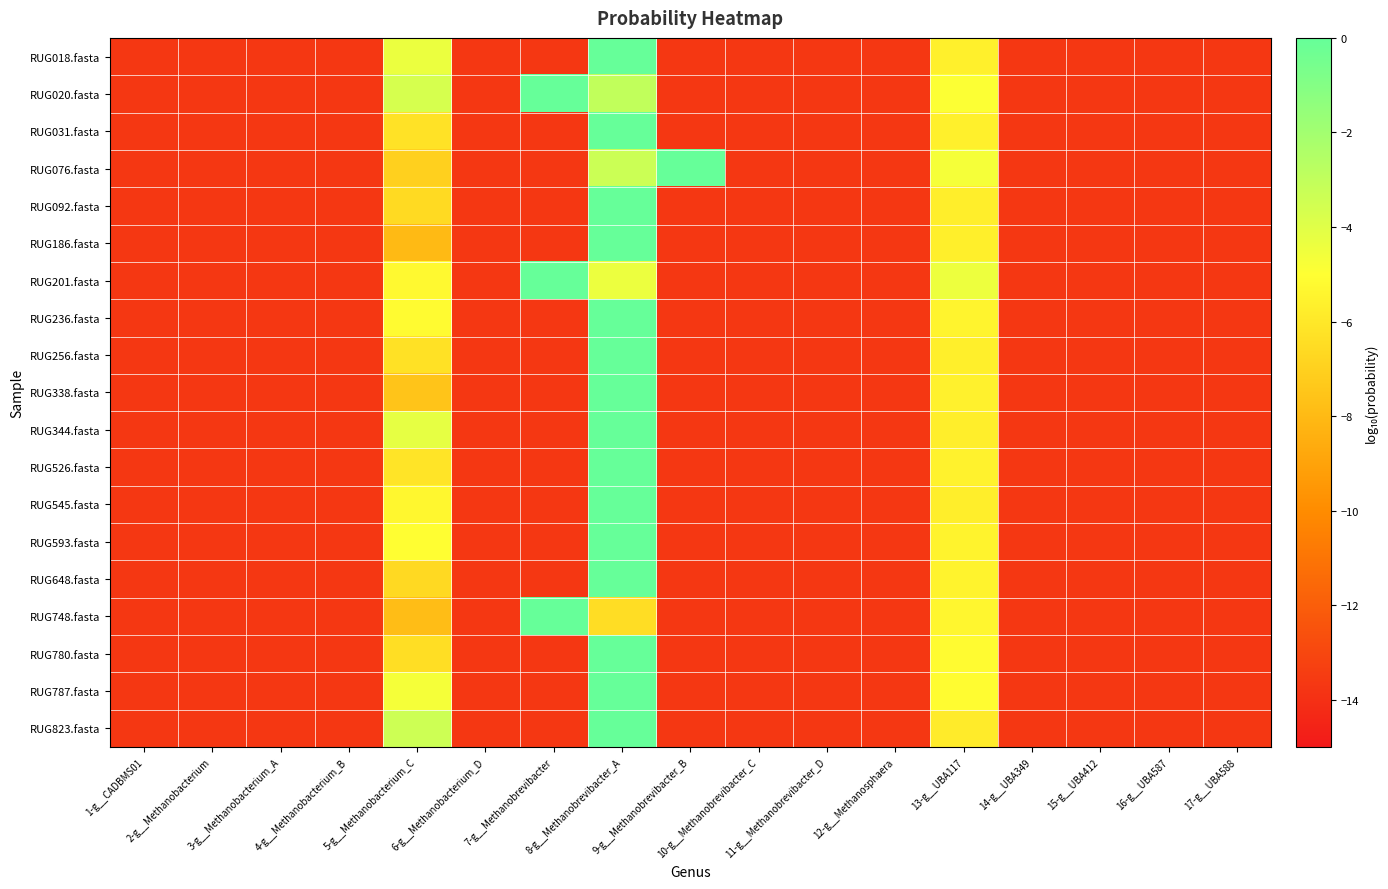

Reading left to right, list all the values displayed in this chart.

RUG018.fasta: 1-g__CADBMS01=-13.7	2-g__Methanobacterium=-13.7	3-g__Methanobacterium_A=-13.7	4-g__Methanobacterium_B=-13.7	5-g__Methanobacterium_C=-4.4	6-g__Methanobacterium_D=-13.7	7-g__Methanobrevibacter=-13.7	8-g__Methanobrevibacter_A=-0.0	9-g__Methanobrevibacter_B=-13.7	10-g__Methanobrevibacter_C=-13.7	11-g__Methanobrevibacter_D=-13.7	12-g__Methanosphaera=-13.7	13-g__UBA117=-5.6	14-g__UBA349=-13.7	15-g__UBA412=-13.7	16-g__UBA587=-13.7	17-g__UBA588=-13.7
RUG020.fasta: 1-g__CADBMS01=-13.7	2-g__Methanobacterium=-13.7	3-g__Methanobacterium_A=-13.7	4-g__Methanobacterium_B=-13.7	5-g__Methanobacterium_C=-3.7	6-g__Methanobacterium_D=-13.7	7-g__Methanobrevibacter=-0.0	8-g__Methanobrevibacter_A=-3.0	9-g__Methanobrevibacter_B=-13.7	10-g__Methanobrevibacter_C=-13.7	11-g__Methanobrevibacter_D=-13.7	12-g__Methanosphaera=-13.7	13-g__UBA117=-4.9	14-g__UBA349=-13.7	15-g__UBA412=-13.7	16-g__UBA587=-13.7	17-g__UBA588=-13.7
RUG031.fasta: 1-g__CADBMS01=-13.7	2-g__Methanobacterium=-13.7	3-g__Methanobacterium_A=-13.7	4-g__Methanobacterium_B=-13.7	5-g__Methanobacterium_C=-6.3	6-g__Methanobacterium_D=-13.7	7-g__Methanobrevibacter=-13.7	8-g__Methanobrevibacter_A=-0.0	9-g__Methanobrevibacter_B=-13.7	10-g__Methanobrevibacter_C=-13.7	11-g__Methanobrevibacter_D=-13.7	12-g__Methanosphaera=-13.7	13-g__UBA117=-5.6	14-g__UBA349=-13.7	15-g__UBA412=-13.7	16-g__UBA587=-13.7	17-g__UBA588=-13.7
RUG076.fasta: 1-g__CADBMS01=-13.7	2-g__Methanobacterium=-13.7	3-g__Methanobacterium_A=-13.7	4-g__Methanobacterium_B=-13.7	5-g__Methanobacterium_C=-7.0	6-g__Methanobacterium_D=-13.7	7-g__Methanobrevibacter=-13.7	8-g__Methanobrevibacter_A=-3.3	9-g__Methanobrevibacter_B=-0.0	10-g__Methanobrevibacter_C=-13.7	11-g__Methanobrevibacter_D=-13.7	12-g__Methanosphaera=-13.7	13-g__UBA117=-4.7	14-g__UBA349=-13.7	15-g__UBA412=-13.7	16-g__UBA587=-13.7	17-g__UBA588=-13.7
RUG092.fasta: 1-g__CADBMS01=-13.7	2-g__Methanobacterium=-13.7	3-g__Methanobacterium_A=-13.7	4-g__Methanobacterium_B=-13.7	5-g__Methanobacterium_C=-6.6	6-g__Methanobacterium_D=-13.7	7-g__Methanobrevibacter=-13.7	8-g__Methanobrevibacter_A=-0.0	9-g__Methanobrevibacter_B=-13.7	10-g__Methanobrevibacter_C=-13.7	11-g__Methanobrevibacter_D=-13.7	12-g__Methanosphaera=-13.7	13-g__UBA117=-5.7	14-g__UBA349=-13.7	15-g__UBA412=-13.7	16-g__UBA587=-13.7	17-g__UBA588=-13.7
RUG186.fasta: 1-g__CADBMS01=-13.7	2-g__Methanobacterium=-13.7	3-g__Methanobacterium_A=-13.7	4-g__Methanobacterium_B=-13.7	5-g__Methanobacterium_C=-8.0	6-g__Methanobacterium_D=-13.7	7-g__Methanobrevibacter=-13.7	8-g__Methanobrevibacter_A=-0.0	9-g__Methanobrevibacter_B=-13.7	10-g__Methanobrevibacter_C=-13.7	11-g__Methanobrevibacter_D=-13.7	12-g__Methanosphaera=-13.7	13-g__UBA117=-5.7	14-g__UBA349=-13.7	15-g__UBA412=-13.7	16-g__UBA587=-13.7	17-g__UBA588=-13.7
RUG201.fasta: 1-g__CADBMS01=-13.7	2-g__Methanobacterium=-13.7	3-g__Methanobacterium_A=-13.7	4-g__Methanobacterium_B=-13.7	5-g__Methanobacterium_C=-5.2	6-g__Methanobacterium_D=-13.7	7-g__Methanobrevibacter=-0.0	8-g__Methanobrevibacter_A=-4.4	9-g__Methanobrevibacter_B=-13.7	10-g__Methanobrevibacter_C=-13.7	11-g__Methanobrevibacter_D=-13.7	12-g__Methanosphaera=-13.7	13-g__UBA117=-4.4	14-g__UBA349=-13.7	15-g__UBA412=-13.7	16-g__UBA587=-13.7	17-g__UBA588=-13.7
RUG236.fasta: 1-g__CADBMS01=-13.7	2-g__Methanobacterium=-13.7	3-g__Methanobacterium_A=-13.7	4-g__Methanobacterium_B=-13.7	5-g__Methanobacterium_C=-5.1	6-g__Methanobacterium_D=-13.7	7-g__Methanobrevibacter=-13.7	8-g__Methanobrevibacter_A=-0.0	9-g__Methanobrevibacter_B=-13.7	10-g__Methanobrevibacter_C=-13.7	11-g__Methanobrevibacter_D=-13.7	12-g__Methanosphaera=-13.7	13-g__UBA117=-5.5	14-g__UBA349=-13.7	15-g__UBA412=-13.7	16-g__UBA587=-13.7	17-g__UBA588=-13.7
RUG256.fasta: 1-g__CADBMS01=-13.7	2-g__Methanobacterium=-13.7	3-g__Methanobacterium_A=-13.7	4-g__Methanobacterium_B=-13.7	5-g__Methanobacterium_C=-6.3	6-g__Methanobacterium_D=-13.7	7-g__Methanobrevibacter=-13.7	8-g__Methanobrevibacter_A=-0.0	9-g__Methanobrevibacter_B=-13.7	10-g__Methanobrevibacter_C=-13.7	11-g__Methanobrevibacter_D=-13.7	12-g__Methanosphaera=-13.7	13-g__UBA117=-5.7	14-g__UBA349=-13.7	15-g__UBA412=-13.7	16-g__UBA587=-13.7	17-g__UBA588=-13.7
RUG338.fasta: 1-g__CADBMS01=-13.7	2-g__Methanobacterium=-13.7	3-g__Methanobacterium_A=-13.7	4-g__Methanobacterium_B=-13.7	5-g__Methanobacterium_C=-7.5	6-g__Methanobacterium_D=-13.7	7-g__Methanobrevibacter=-13.7	8-g__Methanobrevibacter_A=-0.0	9-g__Methanobrevibacter_B=-13.7	10-g__Methanobrevibacter_C=-13.7	11-g__Methanobrevibacter_D=-13.7	12-g__Methanosphaera=-13.7	13-g__UBA117=-5.6	14-g__UBA349=-13.7	15-g__UBA412=-13.7	16-g__UBA587=-13.7	17-g__UBA588=-13.7
RUG344.fasta: 1-g__CADBMS01=-13.7	2-g__Methanobacterium=-13.7	3-g__Methanobacterium_A=-13.7	4-g__Methanobacterium_B=-13.7	5-g__Methanobacterium_C=-4.2	6-g__Methanobacterium_D=-13.7	7-g__Methanobrevibacter=-13.7	8-g__Methanobrevibacter_A=-0.0	9-g__Methanobrevibacter_B=-13.7	10-g__Methanobrevibacter_C=-13.7	11-g__Methanobrevibacter_D=-13.7	12-g__Methanosphaera=-13.7	13-g__UBA117=-5.7	14-g__UBA349=-13.7	15-g__UBA412=-13.7	16-g__UBA587=-13.7	17-g__UBA588=-13.7
RUG526.fasta: 1-g__CADBMS01=-13.7	2-g__Methanobacterium=-13.7	3-g__Methanobacterium_A=-13.7	4-g__Methanobacterium_B=-13.7	5-g__Methanobacterium_C=-6.1	6-g__Methanobacterium_D=-13.7	7-g__Methanobrevibacter=-13.7	8-g__Methanobrevibacter_A=-0.0	9-g__Methanobrevibacter_B=-13.7	10-g__Methanobrevibacter_C=-13.7	11-g__Methanobrevibacter_D=-13.7	12-g__Methanosphaera=-13.7	13-g__UBA117=-5.6	14-g__UBA349=-13.7	15-g__UBA412=-13.7	16-g__UBA587=-13.7	17-g__UBA588=-13.7
RUG545.fasta: 1-g__CADBMS01=-13.7	2-g__Methanobacterium=-13.7	3-g__Methanobacterium_A=-13.7	4-g__Methanobacterium_B=-13.7	5-g__Methanobacterium_C=-5.3	6-g__Methanobacterium_D=-13.7	7-g__Methanobrevibacter=-13.7	8-g__Methanobrevibacter_A=-0.0	9-g__Methanobrevibacter_B=-13.7	10-g__Methanobrevibacter_C=-13.7	11-g__Methanobrevibacter_D=-13.7	12-g__Methanosphaera=-13.7	13-g__UBA117=-5.7	14-g__UBA349=-13.7	15-g__UBA412=-13.7	16-g__UBA587=-13.7	17-g__UBA588=-13.7
RUG593.fasta: 1-g__CADBMS01=-13.7	2-g__Methanobacterium=-13.7	3-g__Methanobacterium_A=-13.7	4-g__Methanobacterium_B=-13.7	5-g__Methanobacterium_C=-5.0	6-g__Methanobacterium_D=-13.7	7-g__Methanobrevibacter=-13.7	8-g__Methanobrevibacter_A=-0.0	9-g__Methanobrevibacter_B=-13.7	10-g__Methanobrevibacter_C=-13.7	11-g__Methanobrevibacter_D=-13.7	12-g__Methanosphaera=-13.7	13-g__UBA117=-5.5	14-g__UBA349=-13.7	15-g__UBA412=-13.7	16-g__UBA587=-13.7	17-g__UBA588=-13.7
RUG648.fasta: 1-g__CADBMS01=-13.7	2-g__Methanobacterium=-13.7	3-g__Methanobacterium_A=-13.7	4-g__Methanobacterium_B=-13.7	5-g__Methanobacterium_C=-6.6	6-g__Methanobacterium_D=-13.7	7-g__Methanobrevibacter=-13.7	8-g__Methanobrevibacter_A=-0.0	9-g__Methanobrevibacter_B=-13.7	10-g__Methanobrevibacter_C=-13.7	11-g__Methanobrevibacter_D=-13.7	12-g__Methanosphaera=-13.7	13-g__UBA117=-5.5	14-g__UBA349=-13.7	15-g__UBA412=-13.7	16-g__UBA587=-13.7	17-g__UBA588=-13.7
RUG748.fasta: 1-g__CADBMS01=-13.7	2-g__Methanobacterium=-13.7	3-g__Methanobacterium_A=-13.7	4-g__Methanobacterium_B=-13.7	5-g__Methanobacterium_C=-7.9	6-g__Methanobacterium_D=-13.7	7-g__Methanobrevibacter=-0.0	8-g__Methanobrevibacter_A=-6.5	9-g__Methanobrevibacter_B=-13.7	10-g__Methanobrevibacter_C=-13.7	11-g__Methanobrevibacter_D=-13.7	12-g__Methanosphaera=-13.7	13-g__UBA117=-5.4	14-g__UBA349=-13.7	15-g__UBA412=-13.7	16-g__UBA587=-13.7	17-g__UBA588=-13.7
RUG780.fasta: 1-g__CADBMS01=-13.7	2-g__Methanobacterium=-13.7	3-g__Methanobacterium_A=-13.7	4-g__Methanobacterium_B=-13.7	5-g__Methanobacterium_C=-6.4	6-g__Methanobacterium_D=-13.7	7-g__Methanobrevibacter=-13.7	8-g__Methanobrevibacter_A=-0.0	9-g__Methanobrevibacter_B=-13.7	10-g__Methanobrevibacter_C=-13.7	11-g__Methanobrevibacter_D=-13.7	12-g__Methanosphaera=-13.7	13-g__UBA117=-5.2	14-g__UBA349=-13.7	15-g__UBA412=-13.7	16-g__UBA587=-13.7	17-g__UBA588=-13.7
RUG787.fasta: 1-g__CADBMS01=-13.7	2-g__Methanobacterium=-13.7	3-g__Methanobacterium_A=-13.7	4-g__Methanobacterium_B=-13.7	5-g__Methanobacterium_C=-4.7	6-g__Methanobacterium_D=-13.7	7-g__Methanobrevibacter=-13.7	8-g__Methanobrevibacter_A=-0.0	9-g__Methanobrevibacter_B=-13.7	10-g__Methanobrevibacter_C=-13.7	11-g__Methanobrevibacter_D=-13.7	12-g__Methanosphaera=-13.7	13-g__UBA117=-5.1	14-g__UBA349=-13.7	15-g__UBA412=-13.7	16-g__UBA587=-13.7	17-g__UBA588=-13.7
RUG823.fasta: 1-g__CADBMS01=-13.7	2-g__Methanobacterium=-13.7	3-g__Methanobacterium_A=-13.7	4-g__Methanobacterium_B=-13.7	5-g__Methanobacterium_C=-3.4	6-g__Methanobacterium_D=-13.7	7-g__Methanobrevibacter=-13.7	8-g__Methanobrevibacter_A=-0.0	9-g__Methanobrevibacter_B=-13.7	10-g__Methanobrevibacter_C=-13.7	11-g__Methanobrevibacter_D=-13.7	12-g__Methanosphaera=-13.7	13-g__UBA117=-5.9	14-g__UBA349=-13.7	15-g__UBA412=-13.7	16-g__UBA587=-13.7	17-g__UBA588=-13.7